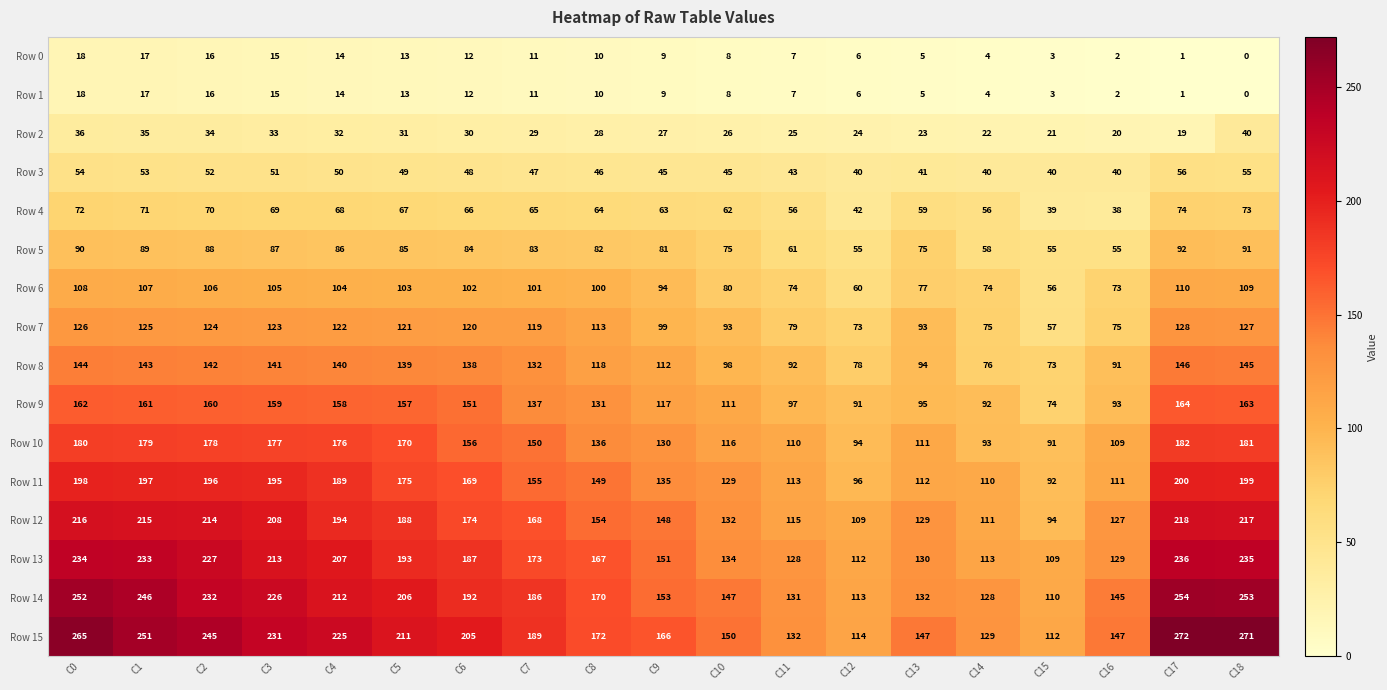

What is the spread (max minus min) of values at C18?

271